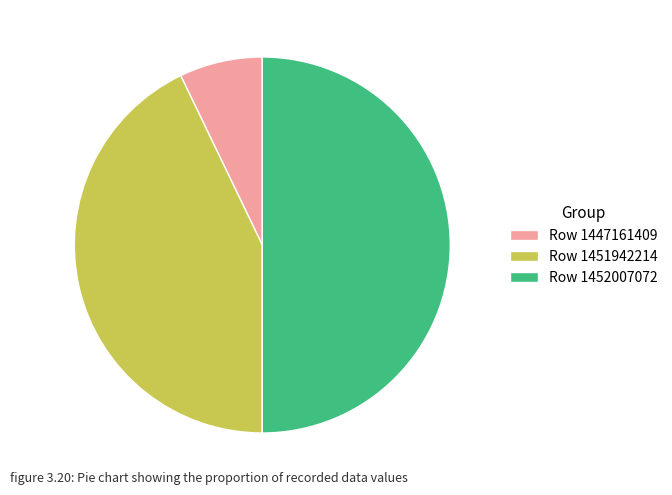

Which category has the biggest portion of the pie?

Row 1452007072